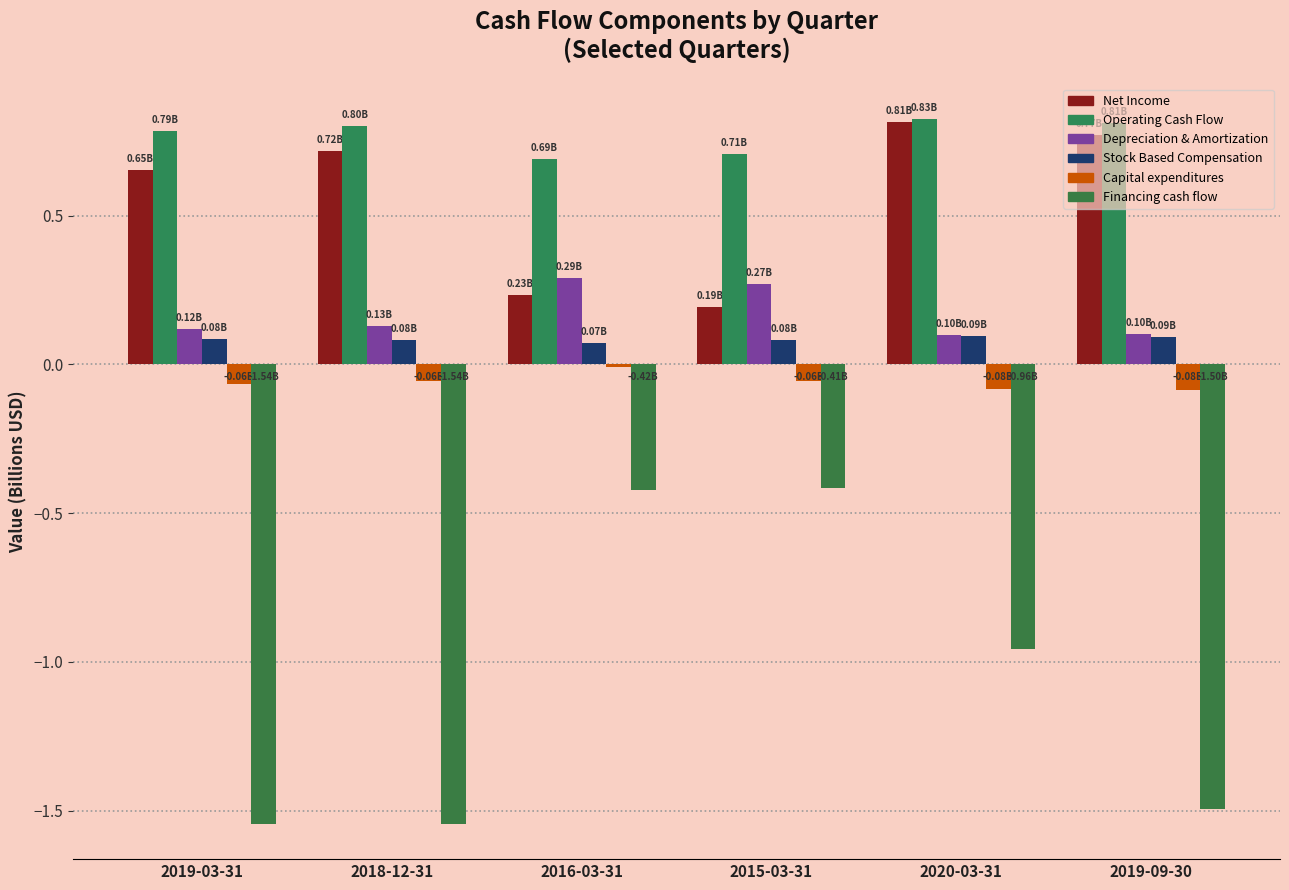

What is the value of the Operating Cash Flow bar at the 6th from the left?

0.8